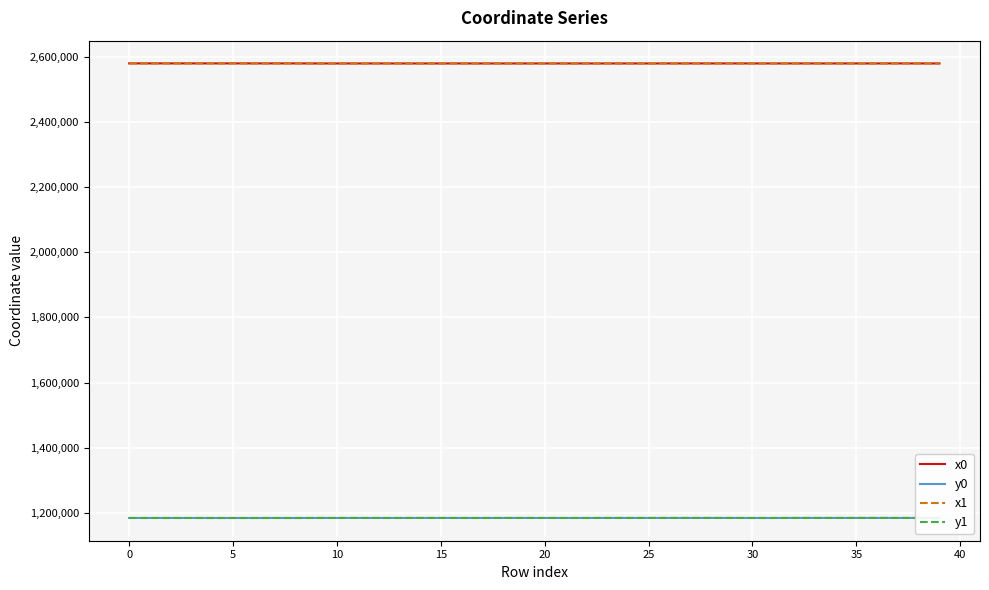

What is the highest value of the x1 series?

2579905.6